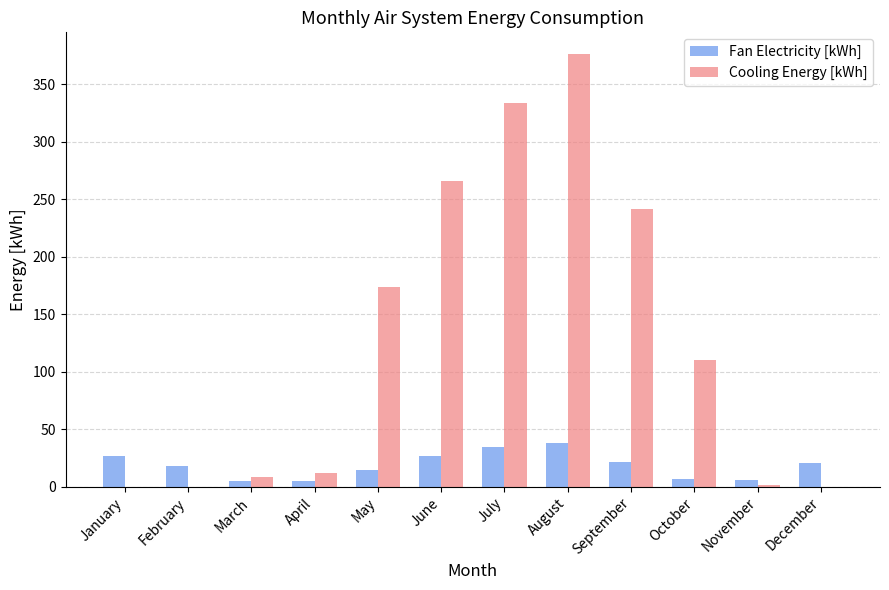

How many groups of bars are there?

12